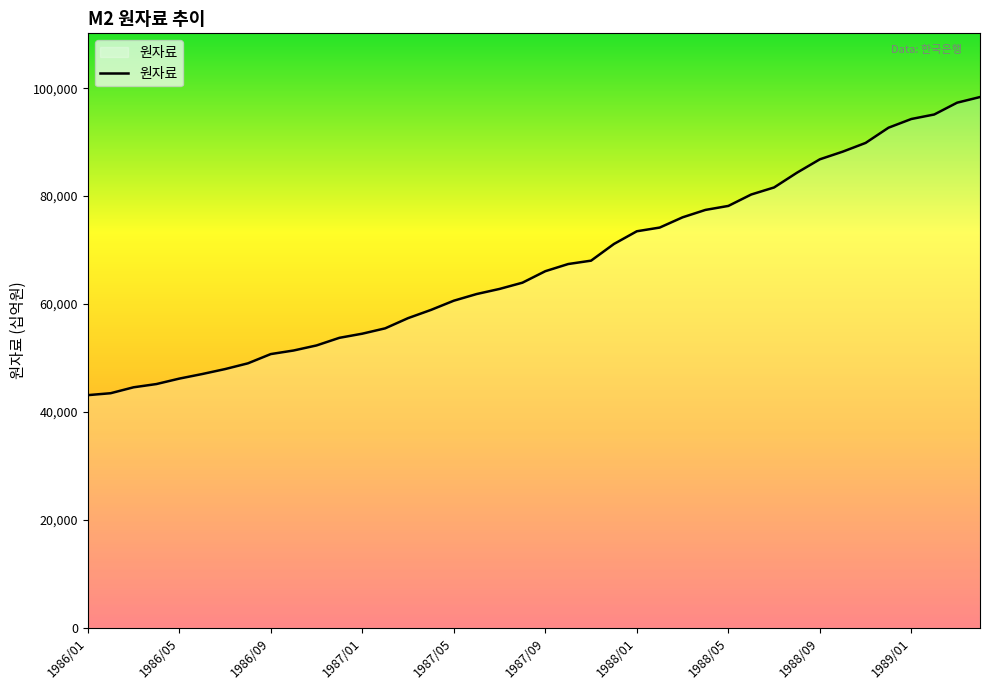

What is the minimum value shown in the chart?

43133.6